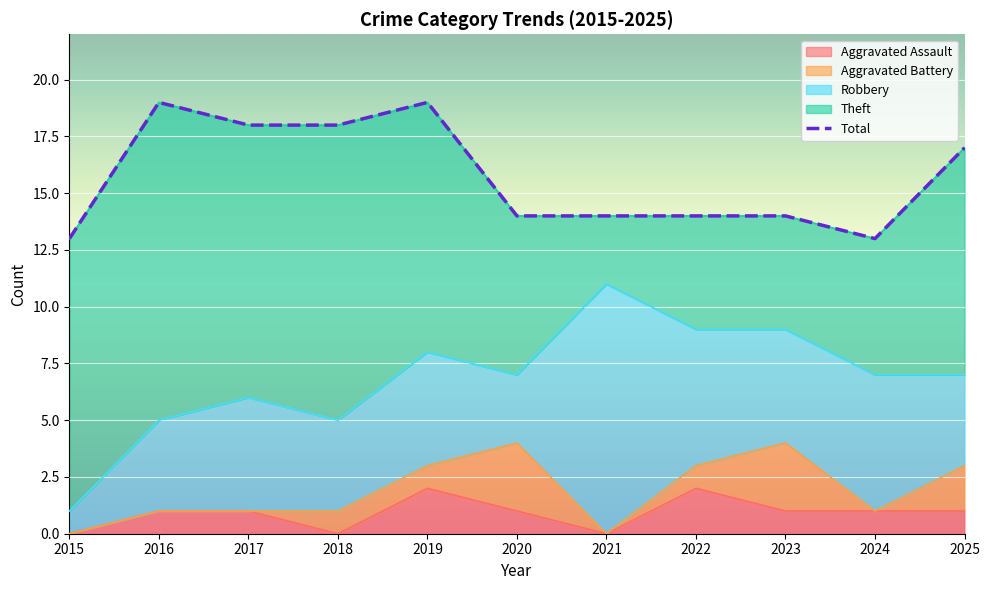

Which series has the largest total across all categories?

Total